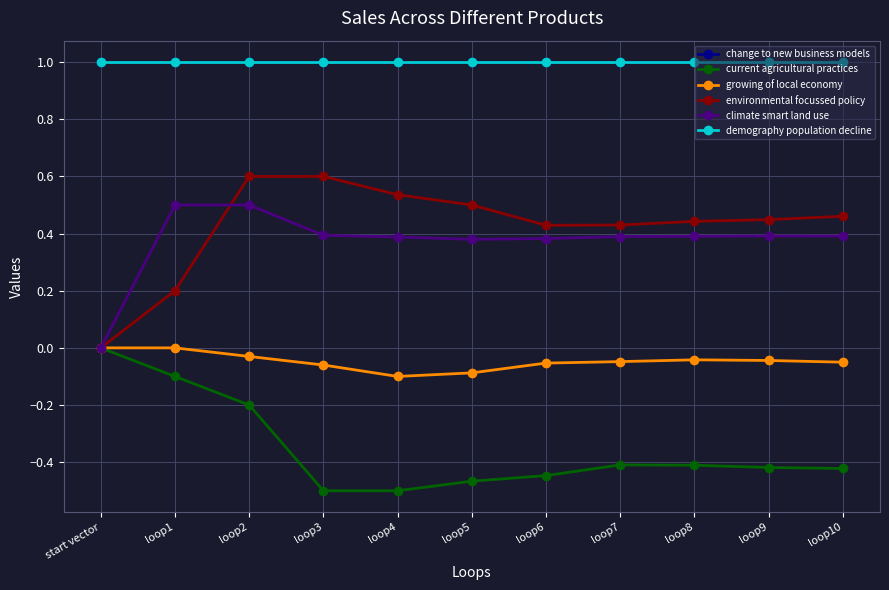

List the series in order of their peak value, highest first.

change to new business models, demography population decline, environmental focussed policy, climate smart land use, current agricultural practices, growing of local economy